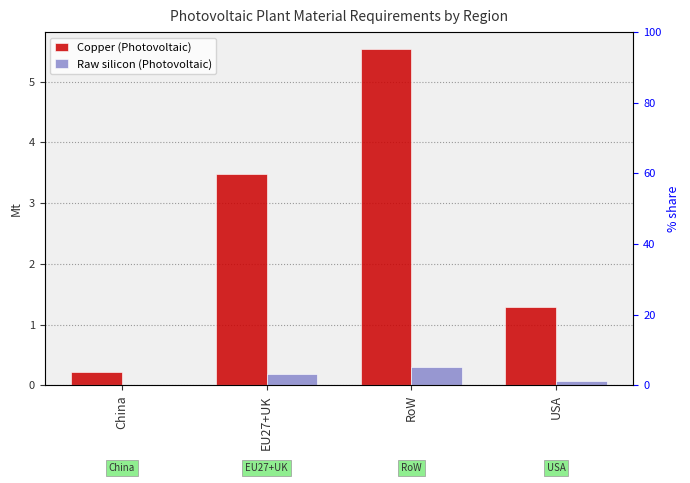

Reading right to left, list all the values displayed in this chart.

Copper (Photovoltaic): 1.3	5.5	3.5	0.2
Raw silicon (Photovoltaic): 0.1	0.3	0.2	0.0